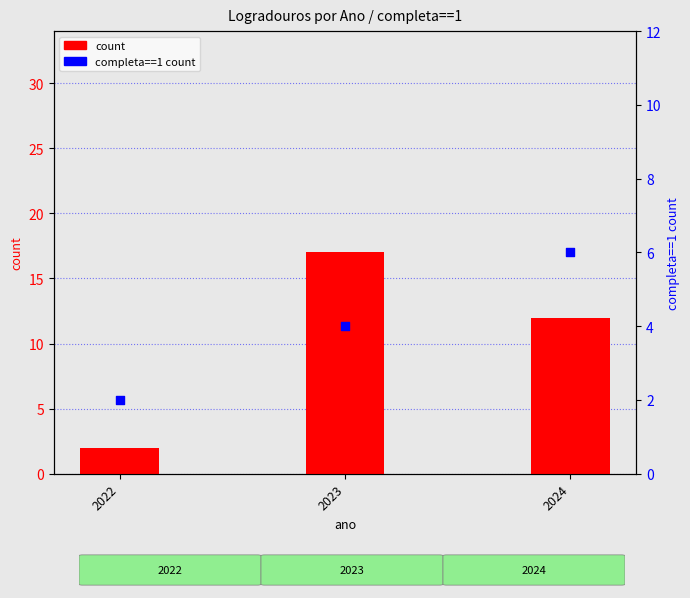

Which series has the widest spread of Y values?

count